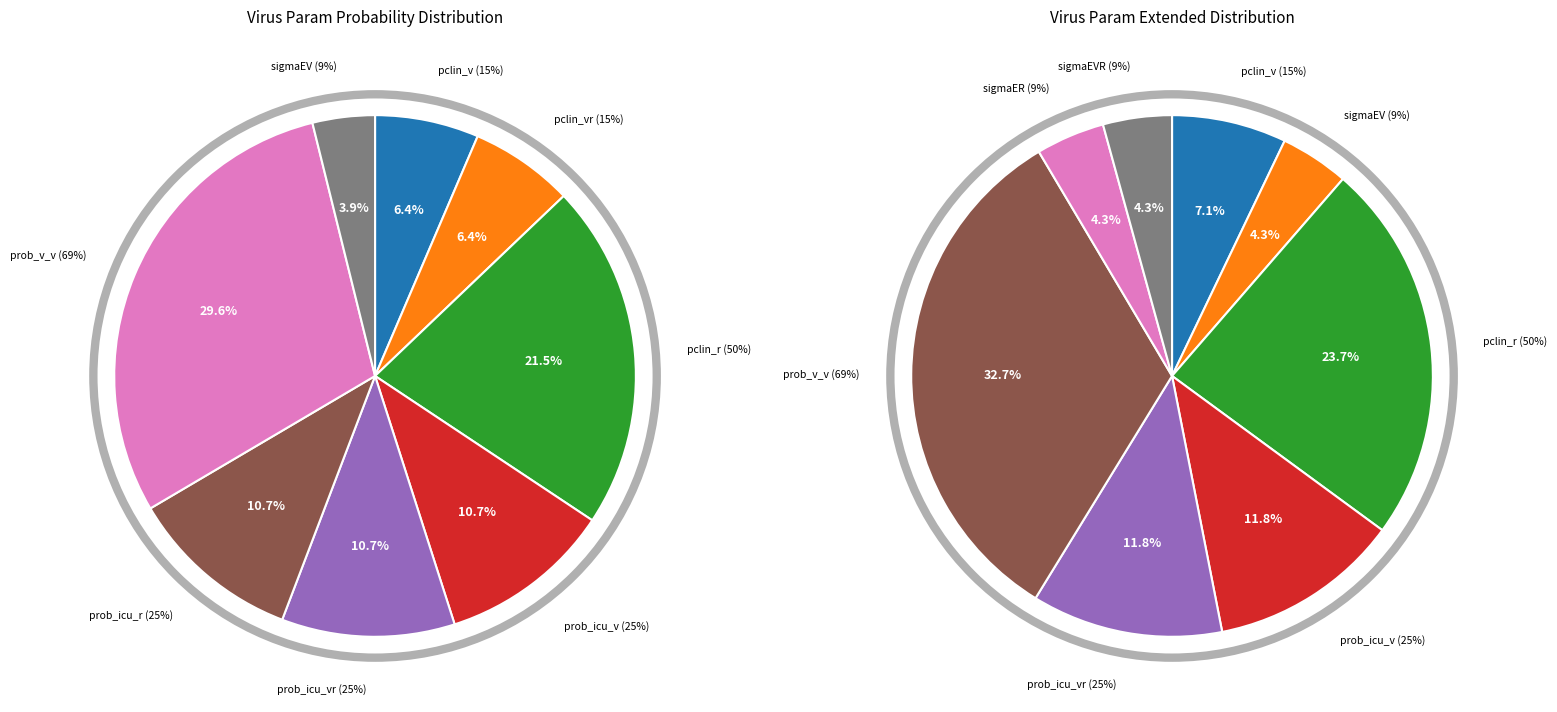

To the nearest percent, what is the difference between the largest and smallest slice percentages?

26%